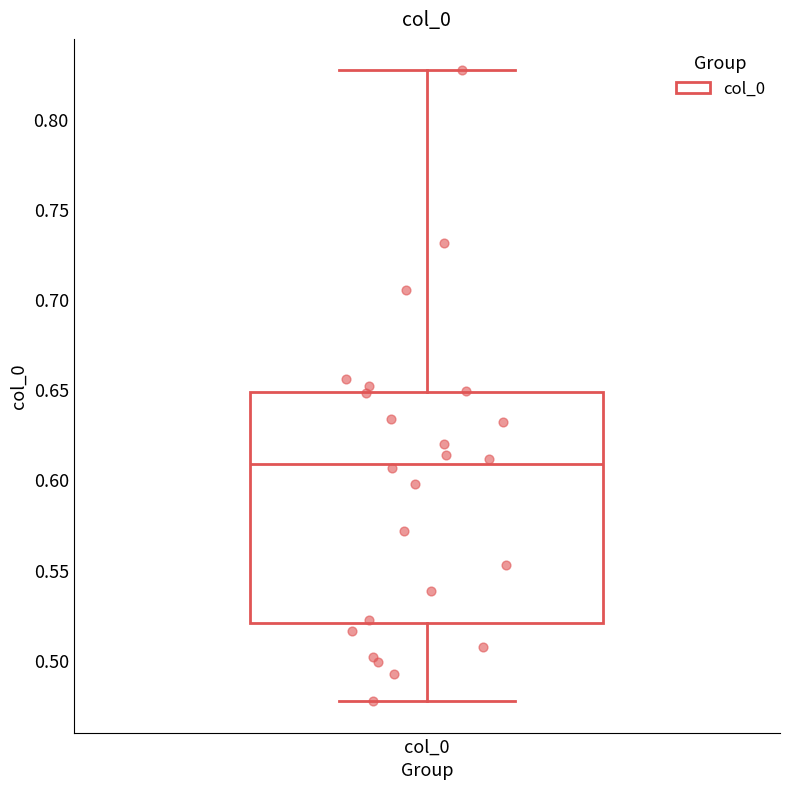

Transcribe this box plot: give where the median line is, the range the box spans, and where the two whiskers end, as read against the y-axis. The values are not printed on the chart, so give them approximately, as read against the axis.

median 0.610, box 0.520 to 0.650, whiskers 0.475 to 0.825